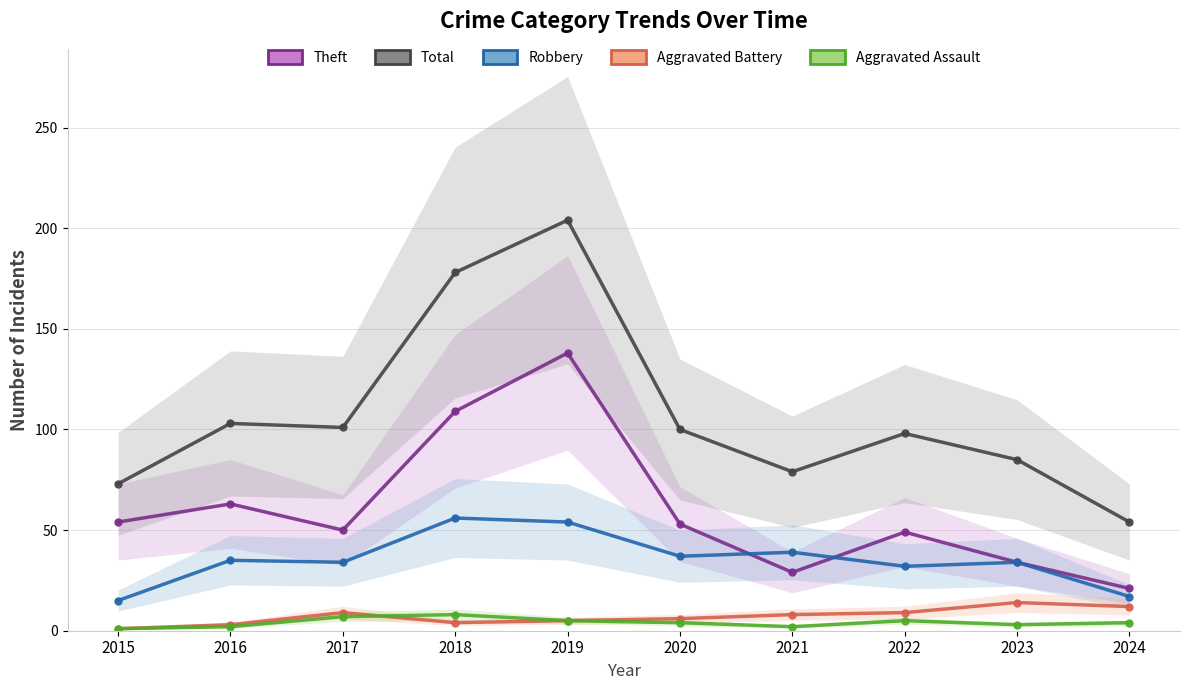

What is the value of the Theft point at the 8th from the left?

49